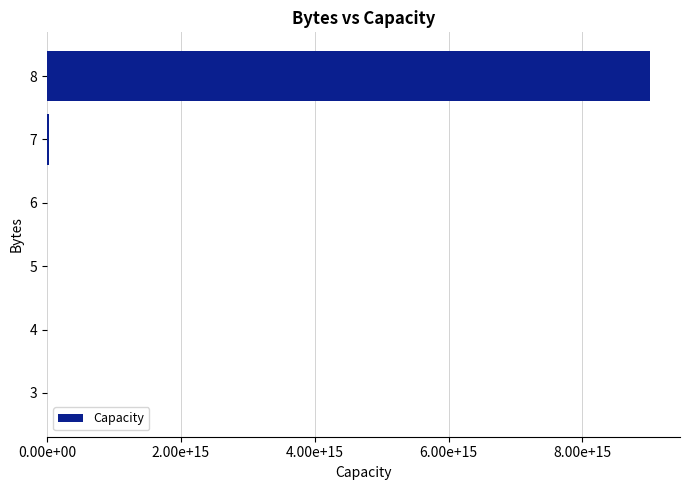

Are the bars horizontal?

Yes